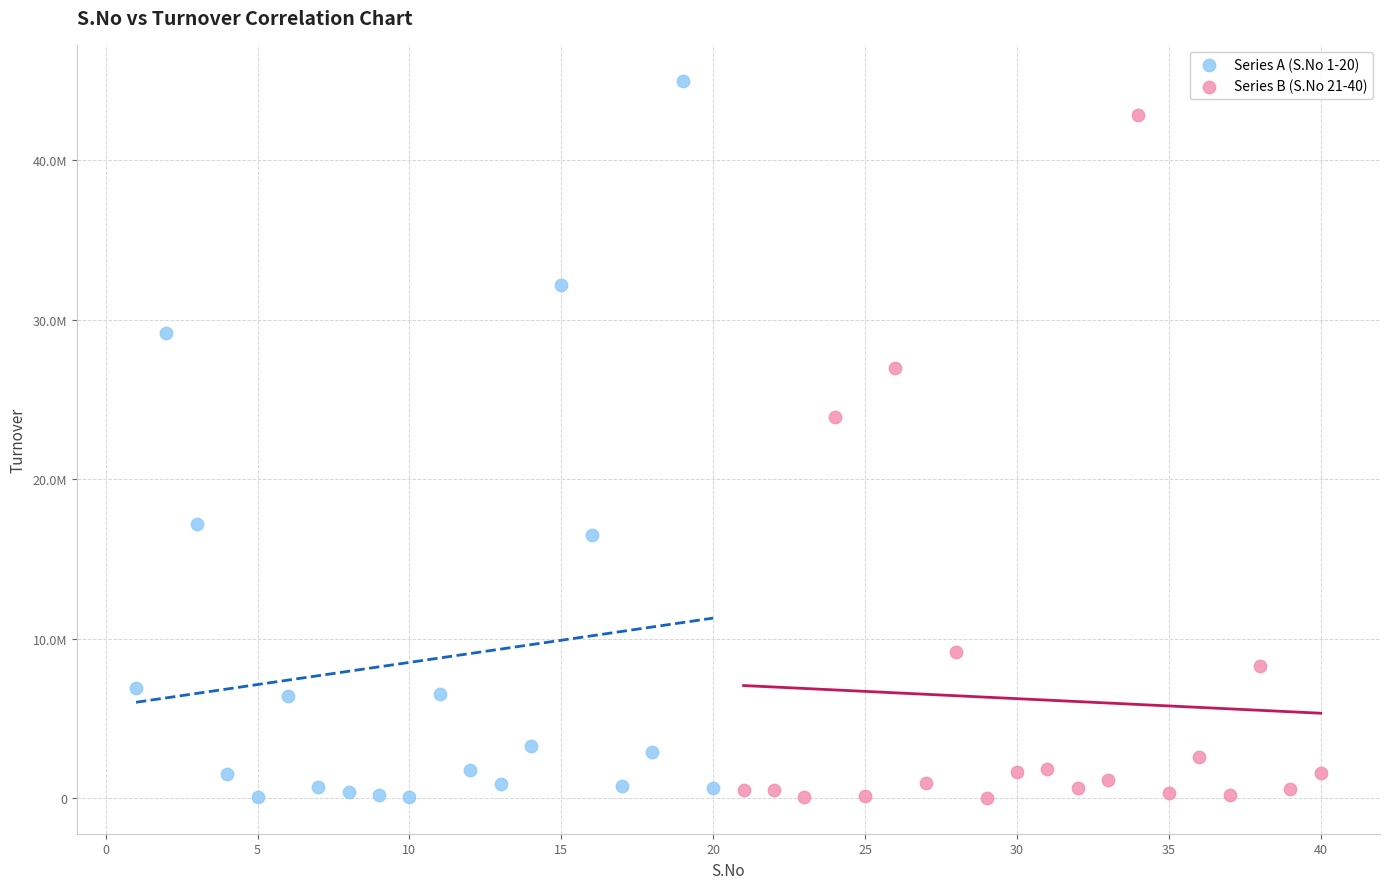

What are all the series names shown in the legend?

Series A (S.No 1-20), Series B (S.No 21-40)